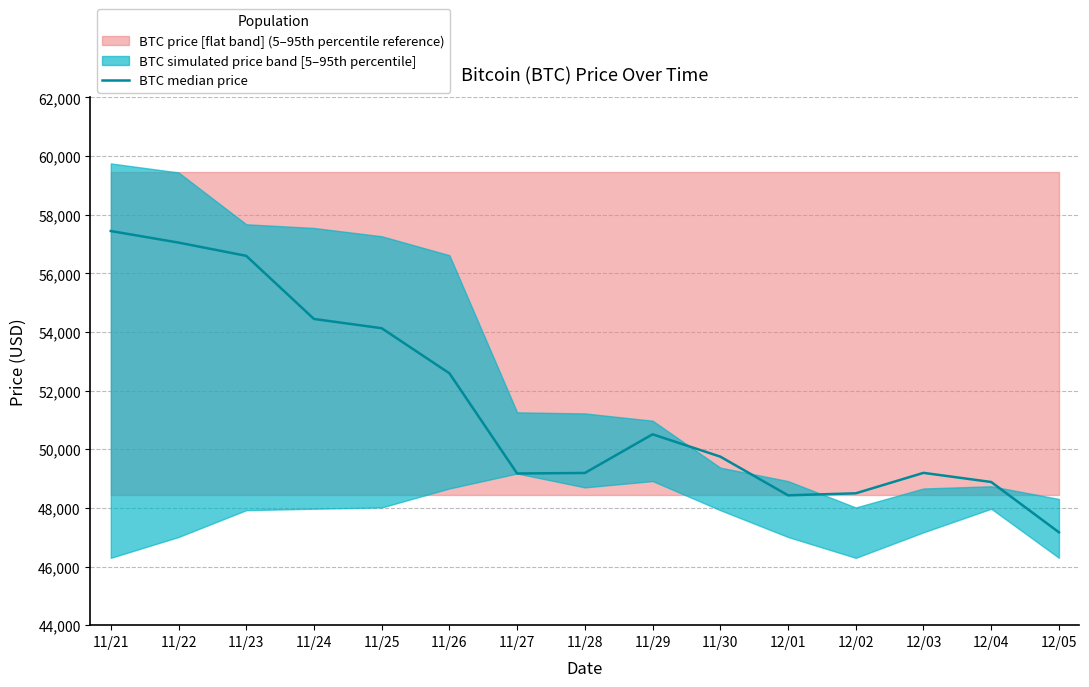

The chart shows a value of 50510 at 11/29. True or false?

True